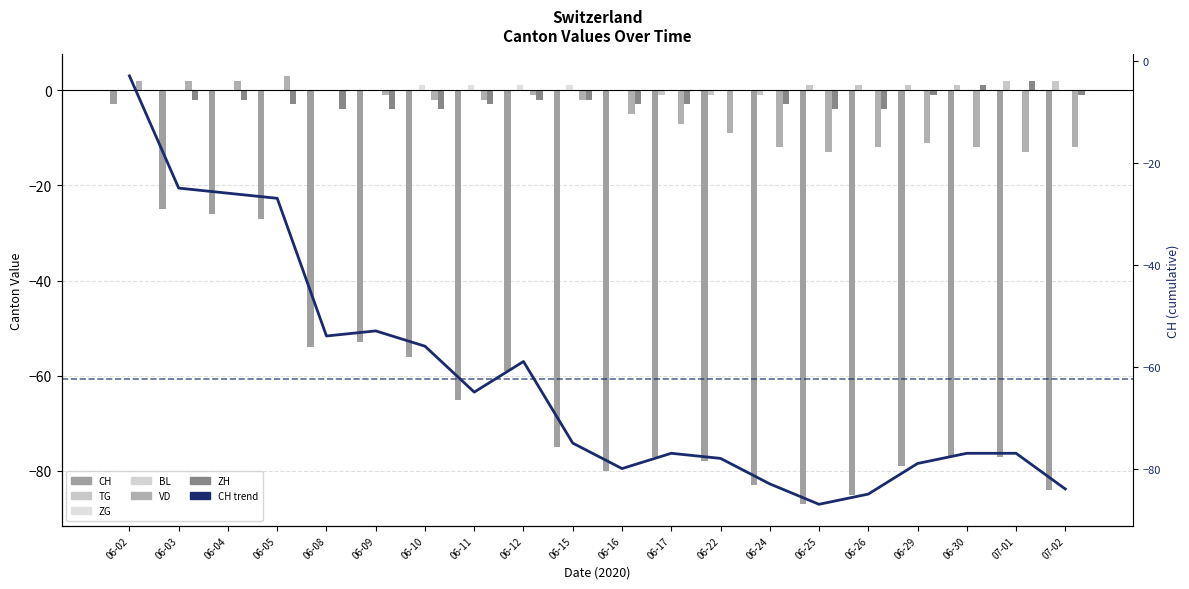

Count the number of categories in the chart.

20